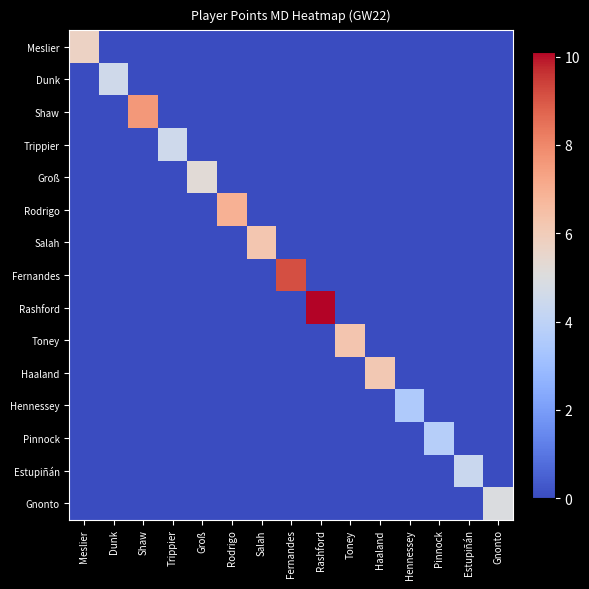

Rank the series by their maximum value, from lowest to highest.

Hennessey, Pinnock, Estupiñán, Trippier, Dunk, Gnonto, Groß, Meslier, Haaland, Salah, Toney, Rodrigo, Shaw, Fernandes, Rashford